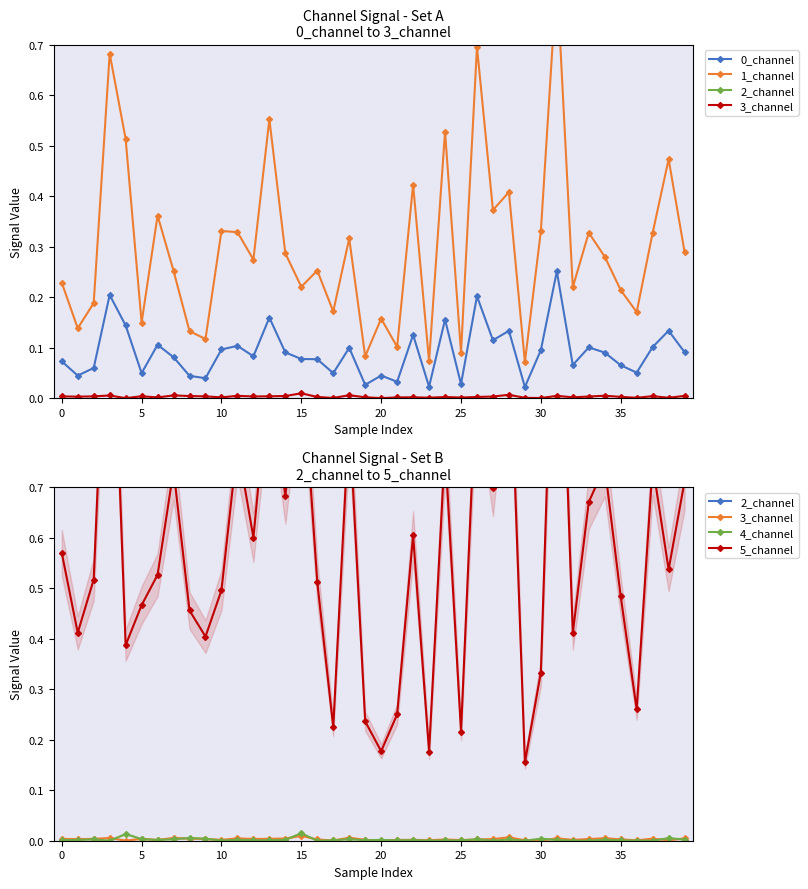

True or false: 4_channel has more than 1 points higher than both neighbors.

True